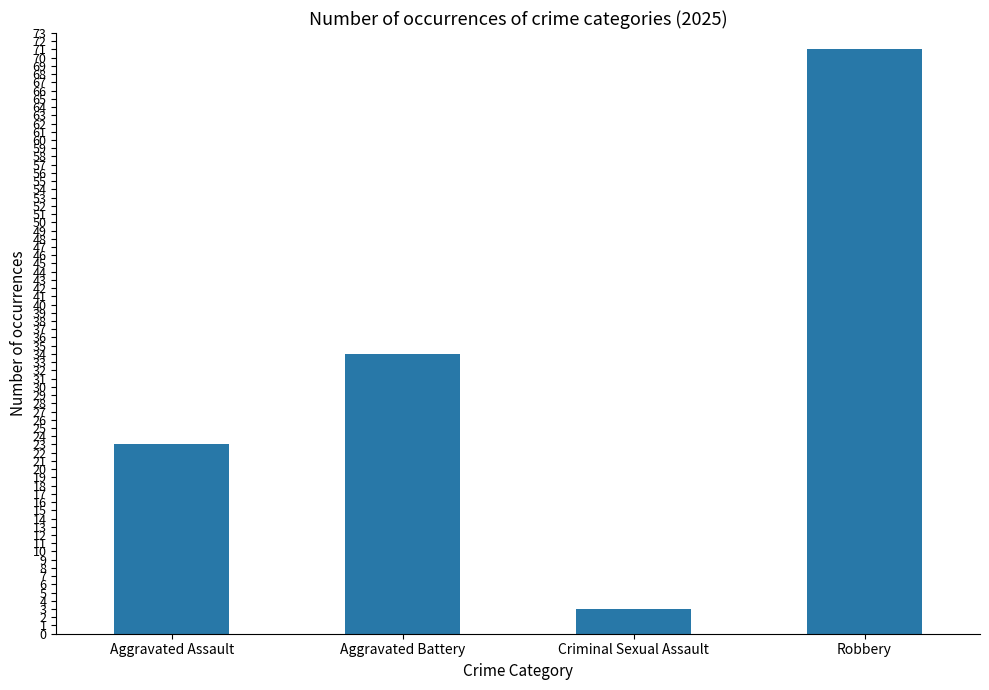

What is the ratio of the value at Aggravated Battery to the value at Aggravated Assault?

1.5